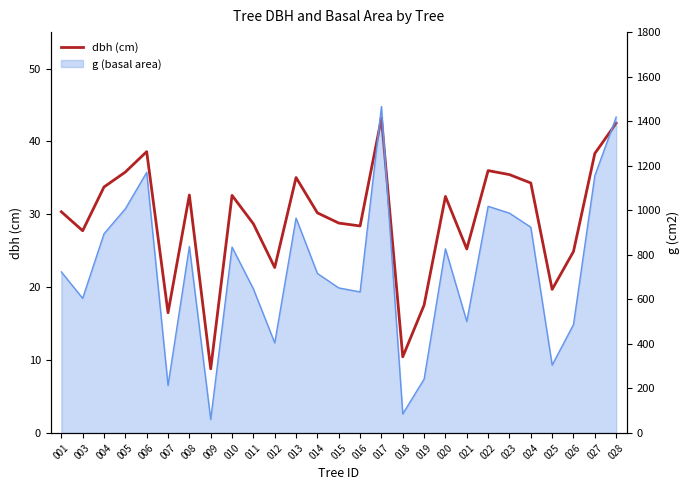

What is the greatest value displayed?

43.2